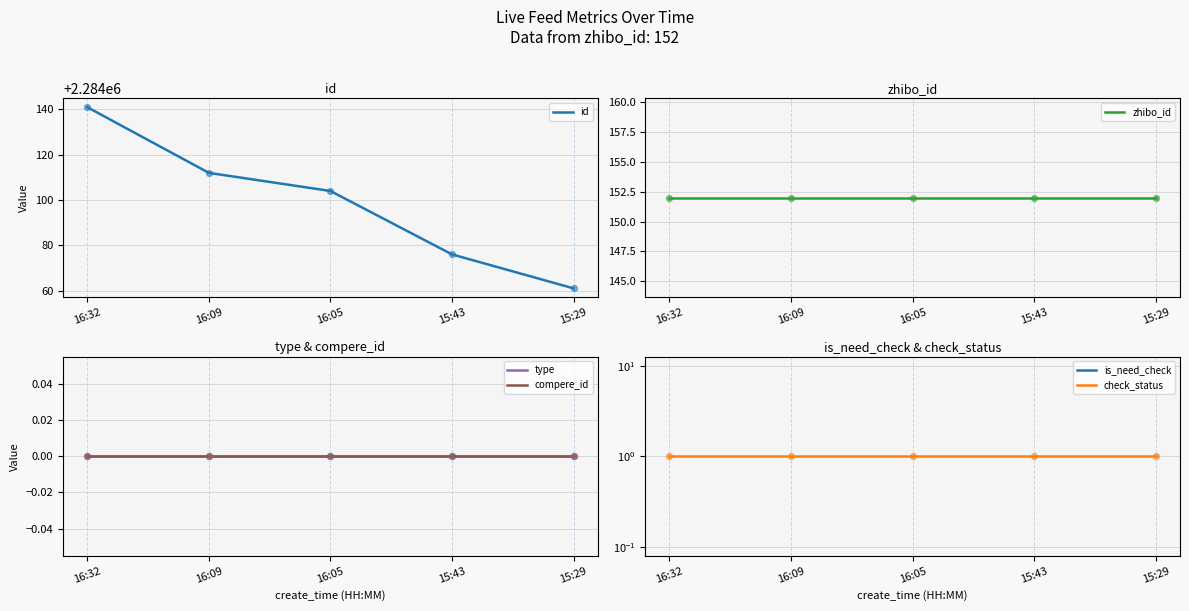

What is the total value across all series at 15:43?

2284229